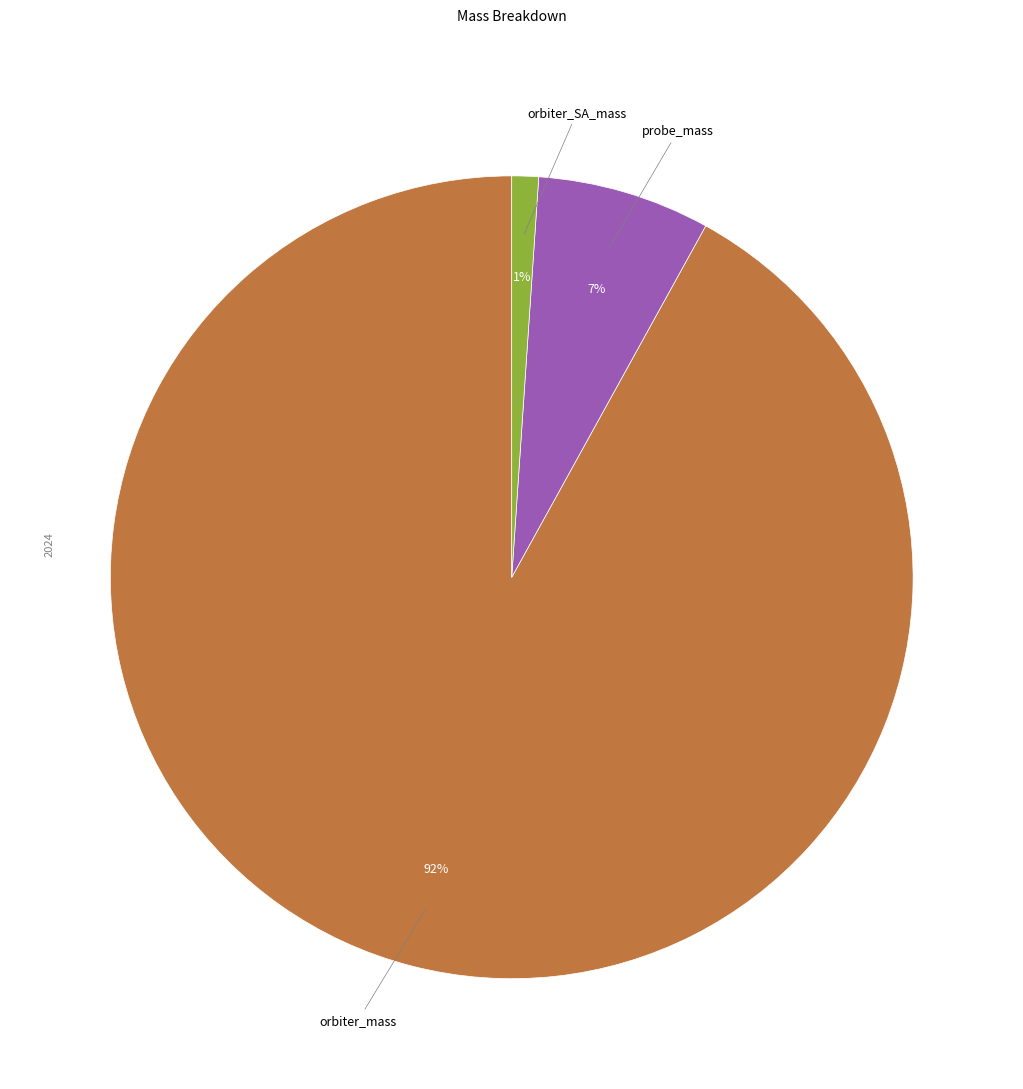

Between probe_mass and orbiter_SA_mass, which is larger?

probe_mass